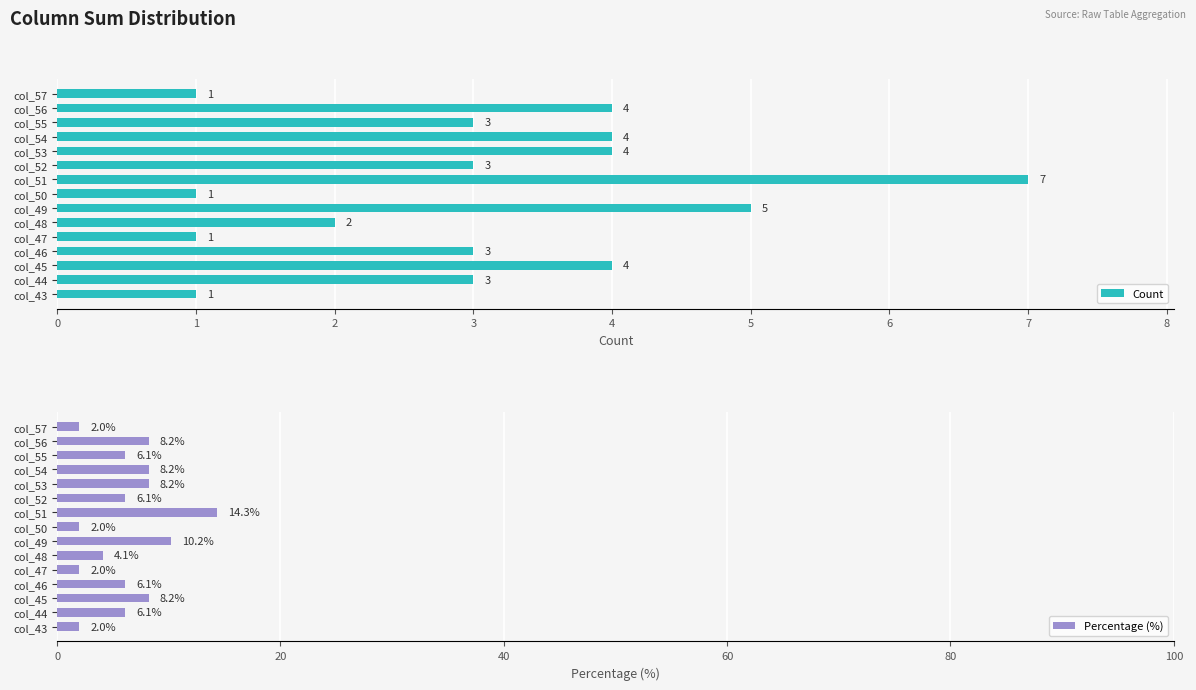

At which label does Count reach its peak?

col_51